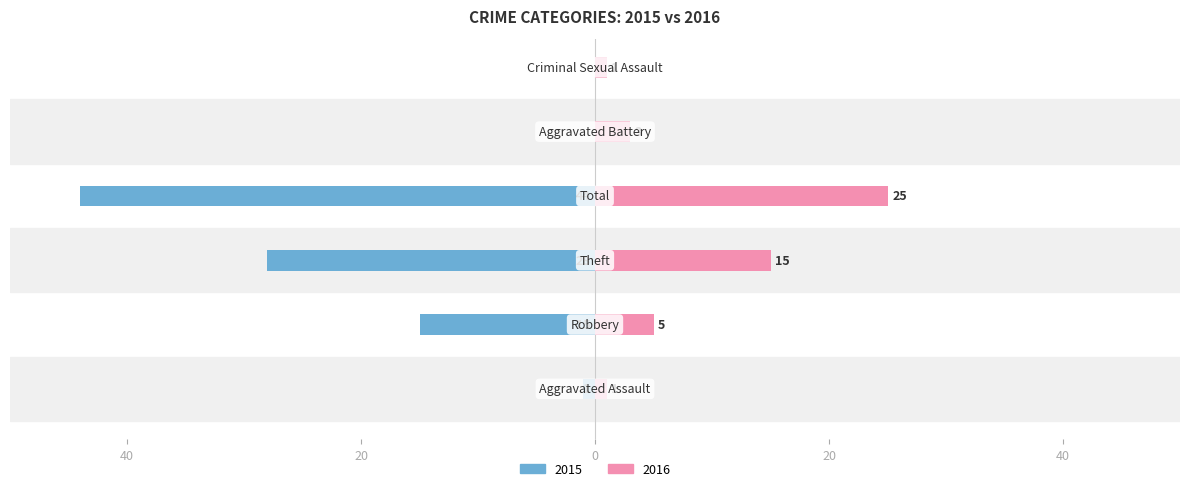

What is the greatest value displayed?

25